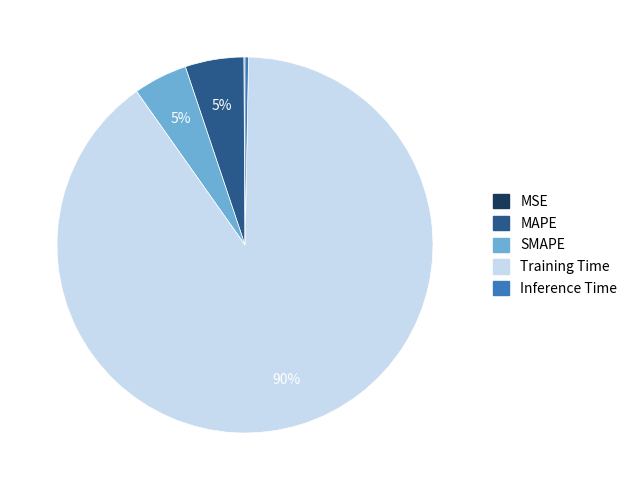

Which slice is the largest?

Training Time